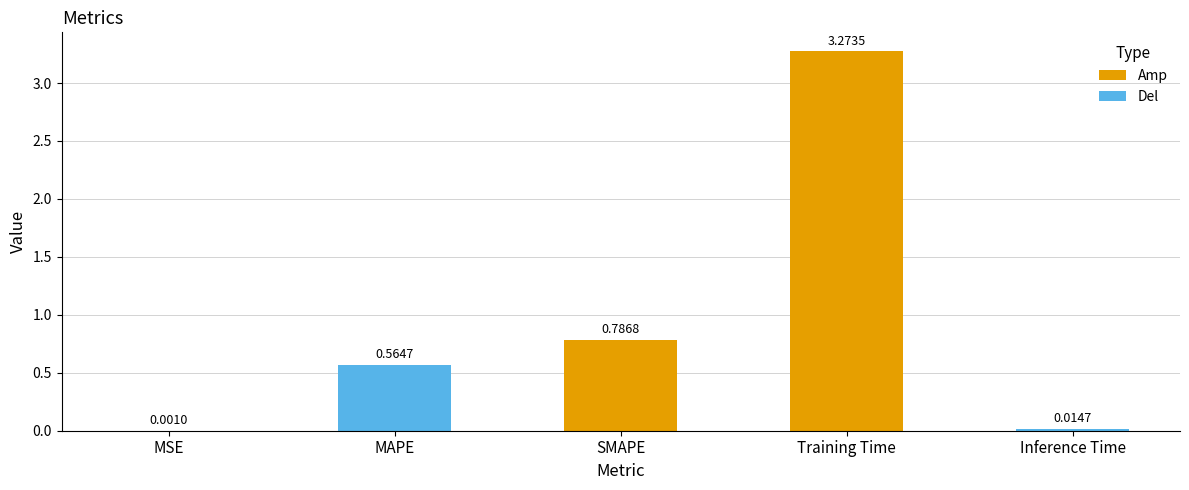

Which label corresponds to the largest value in the chart?

Training Time